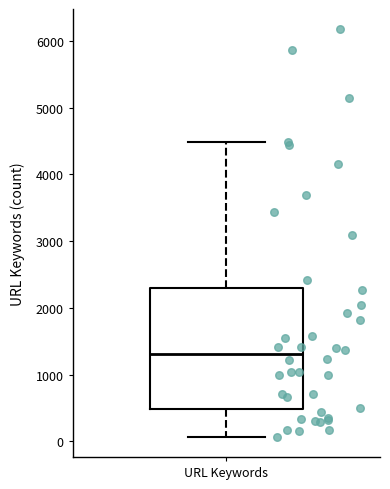

Where is the lower edge of the box for URL Keywords on the y-axis? The values are not printed on the chart, so give them approximately, as read against the axis.

500